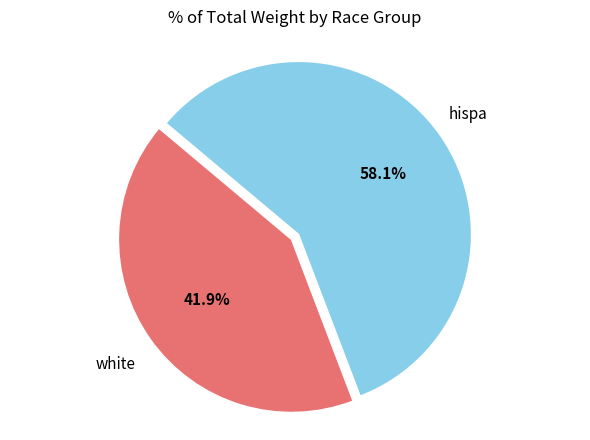

How many slices are in this pie chart?

2